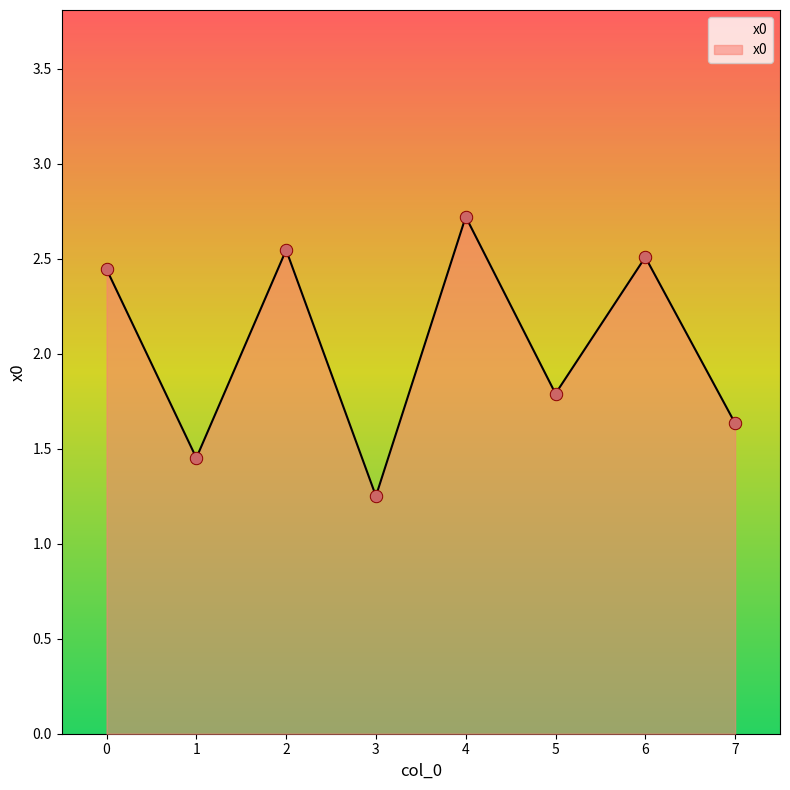

Approximately how many times larger is the value at 6 compared to 0?

1.0